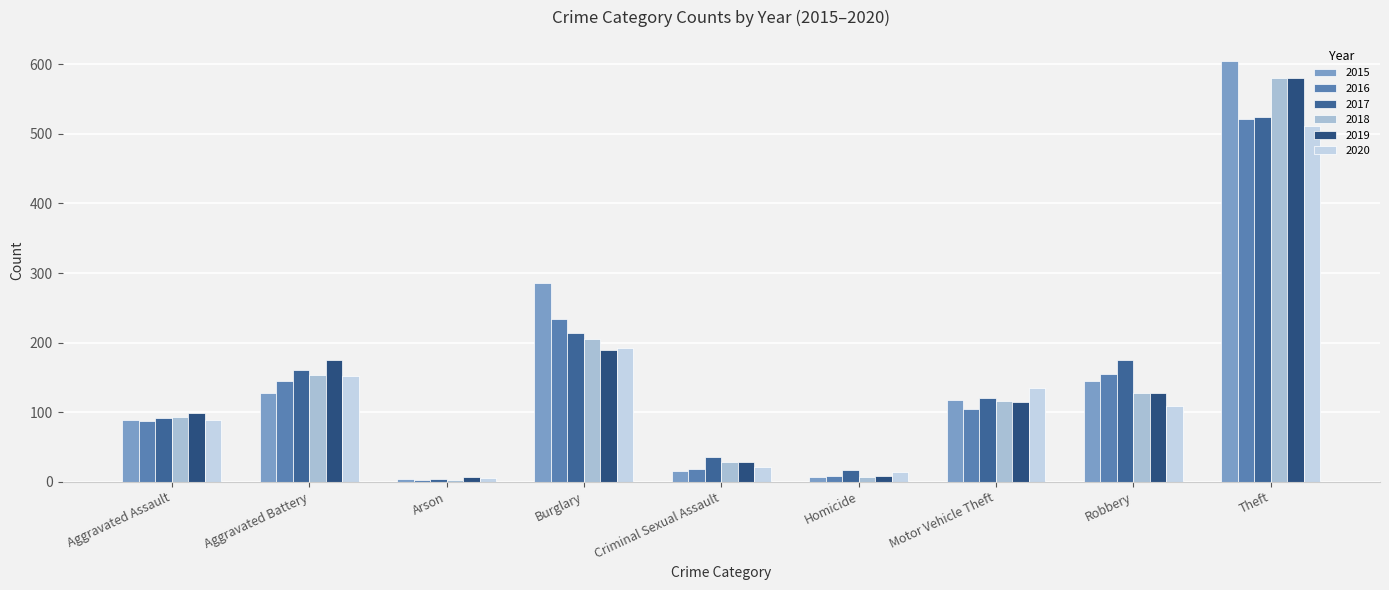

What is the total value across all series at Aggravated Assault?

548